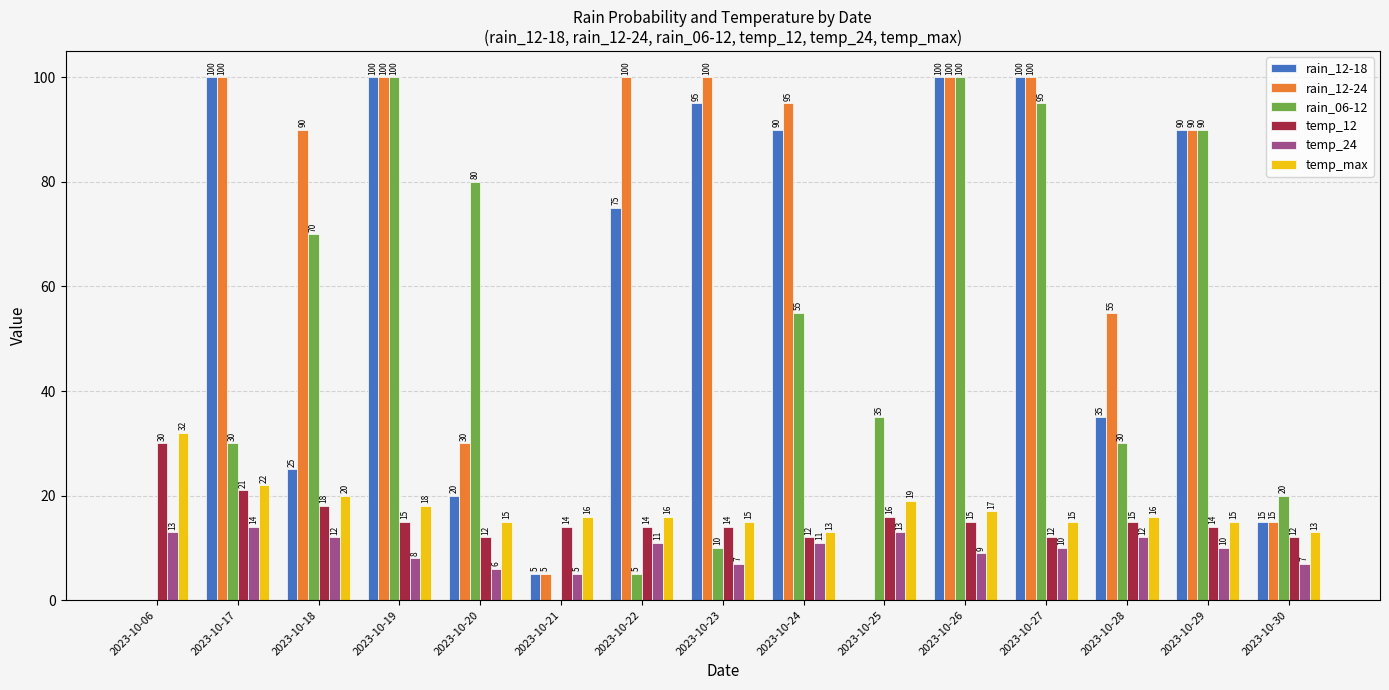

Are the bars horizontal?

No